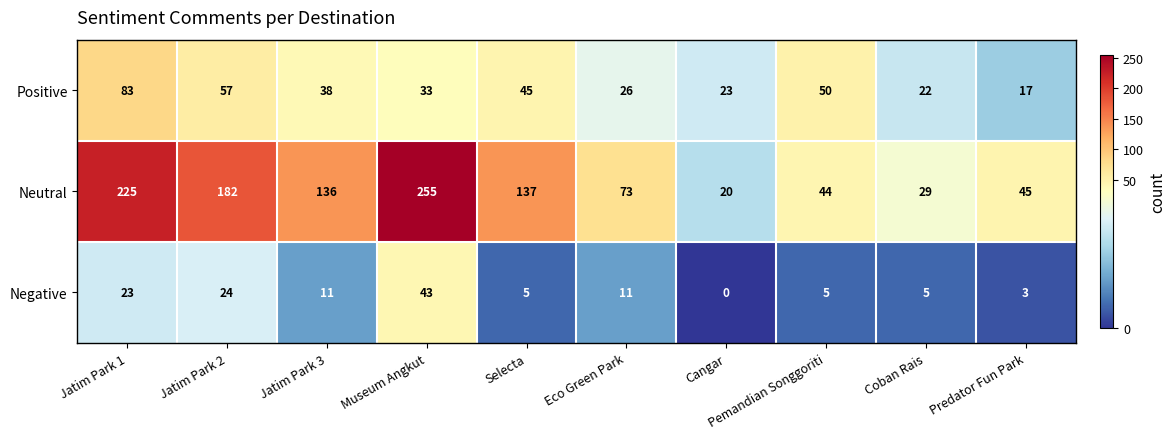

Which series has the largest total across all categories?

Neutral